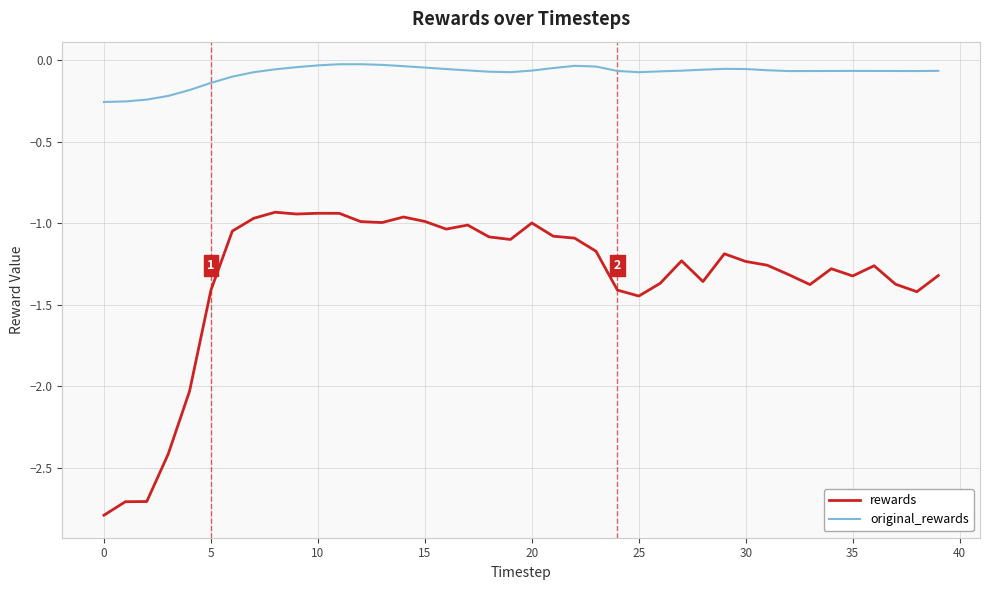

What is the sum of all original_rewards values?

-3.2